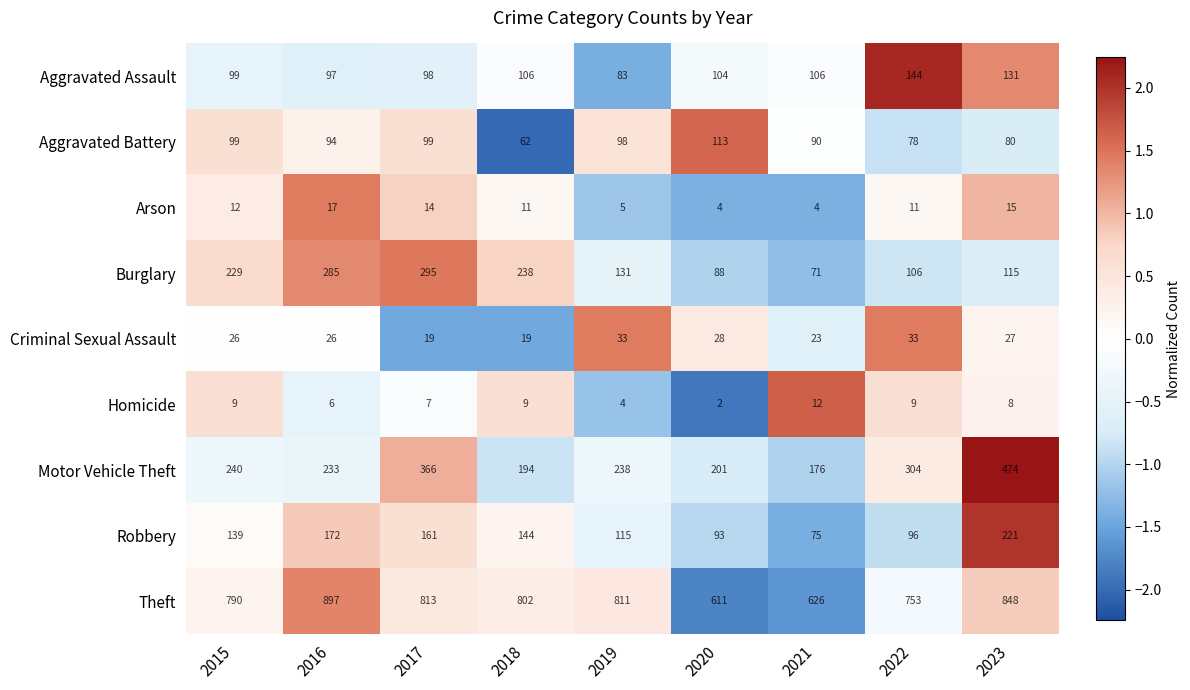

Is the value of Aggravated Assault at 2021 greater than the value of Aggravated Battery at 2015?

Yes